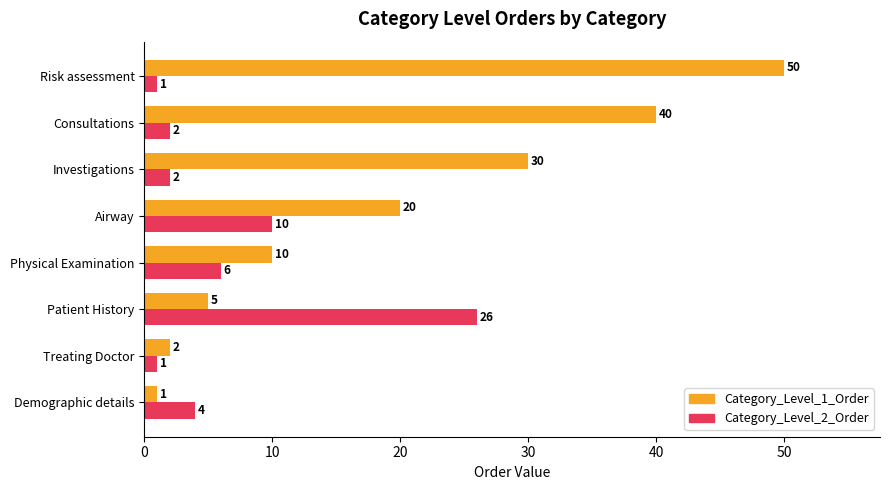

At how many categories does at least one series exceed 17?

5